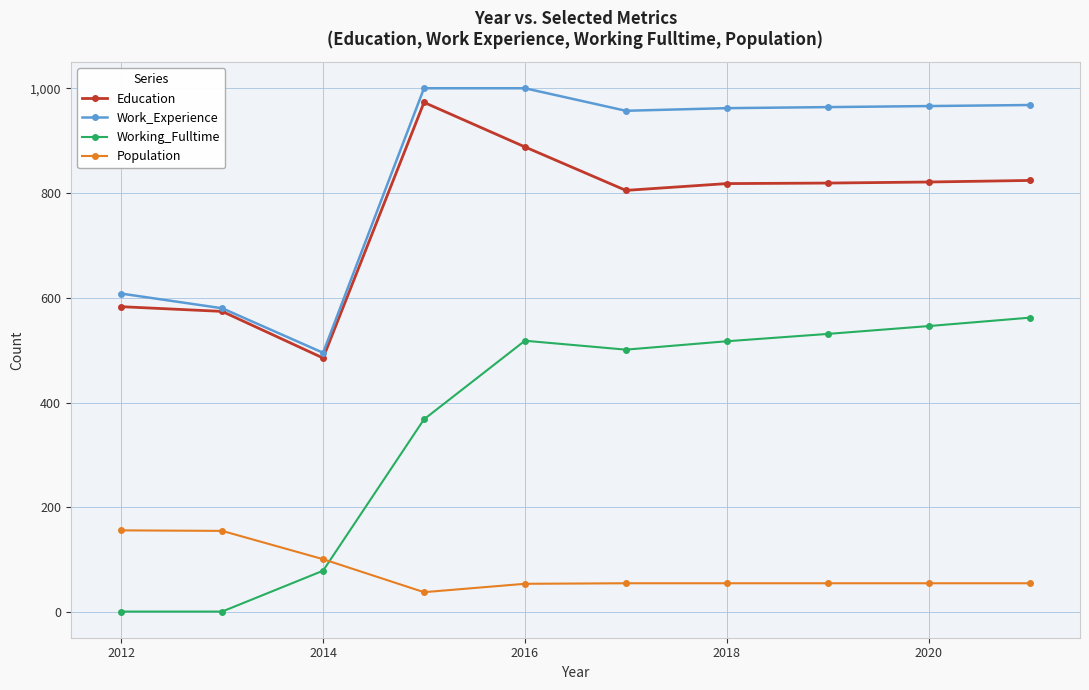

How many values in the Working_Fulltime series are below 517?

5